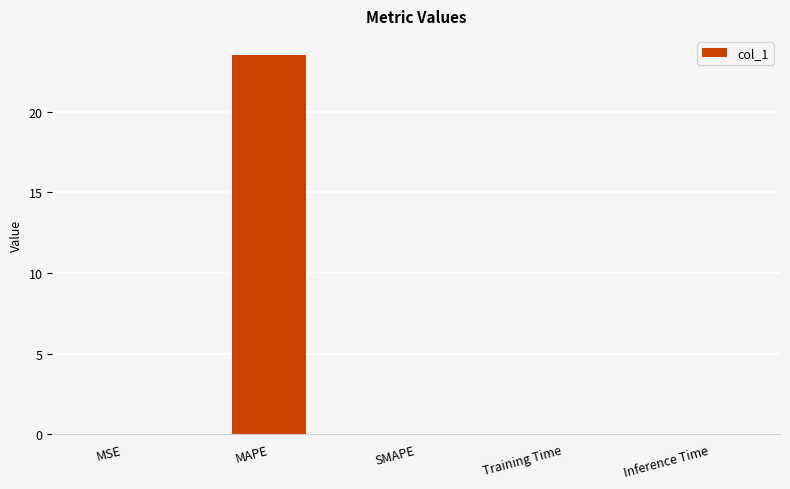

Which has a higher value, Training Time or MAPE?

MAPE